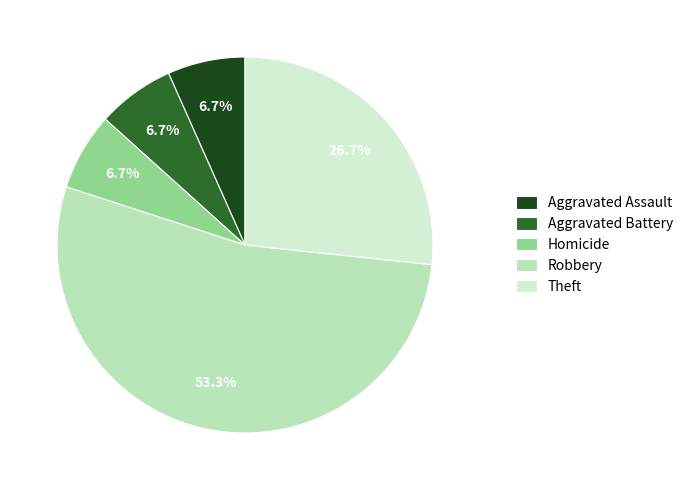

To the nearest percent, what is the combined percentage of Aggravated Battery and Homicide?

13%